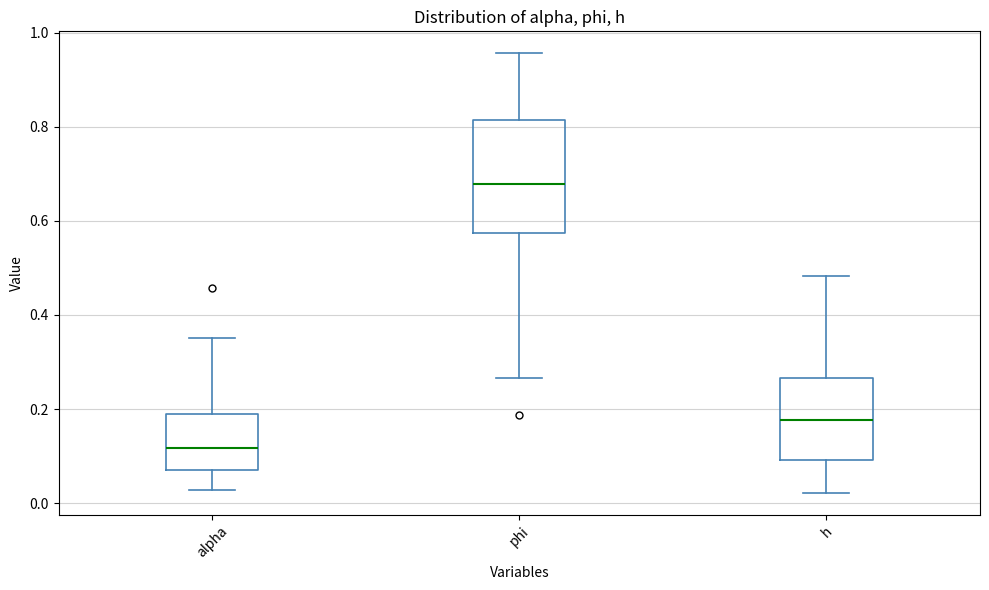

Comparing the boxes themselves (not the whiskers), which one is the tallest?

phi